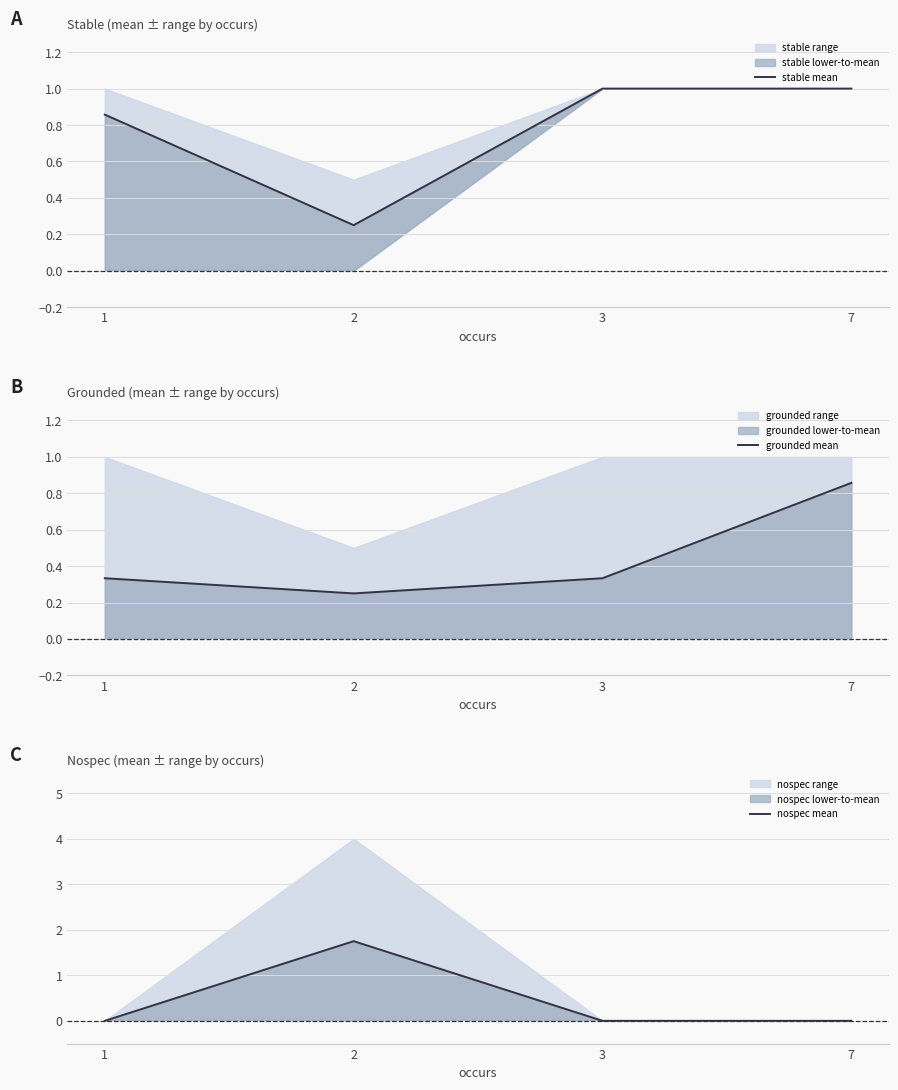

How many interior local peaks does the nospec mean series have?

1